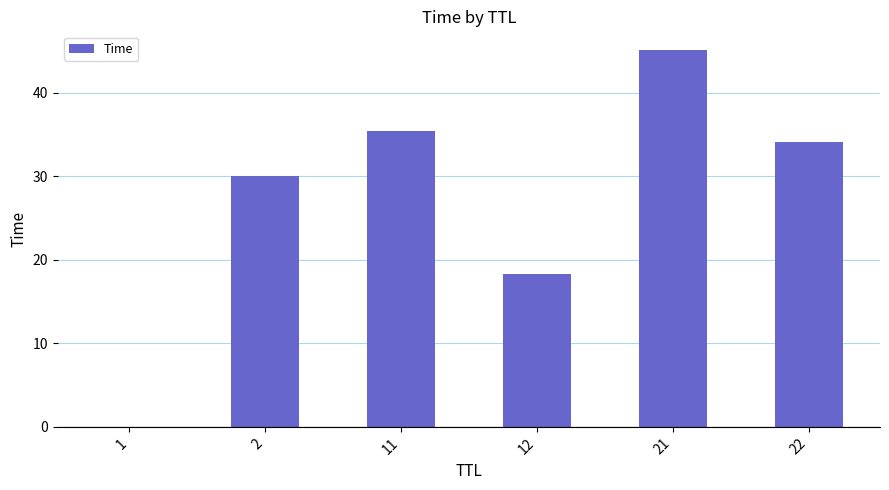

Does the chart contain stacked bars?

No